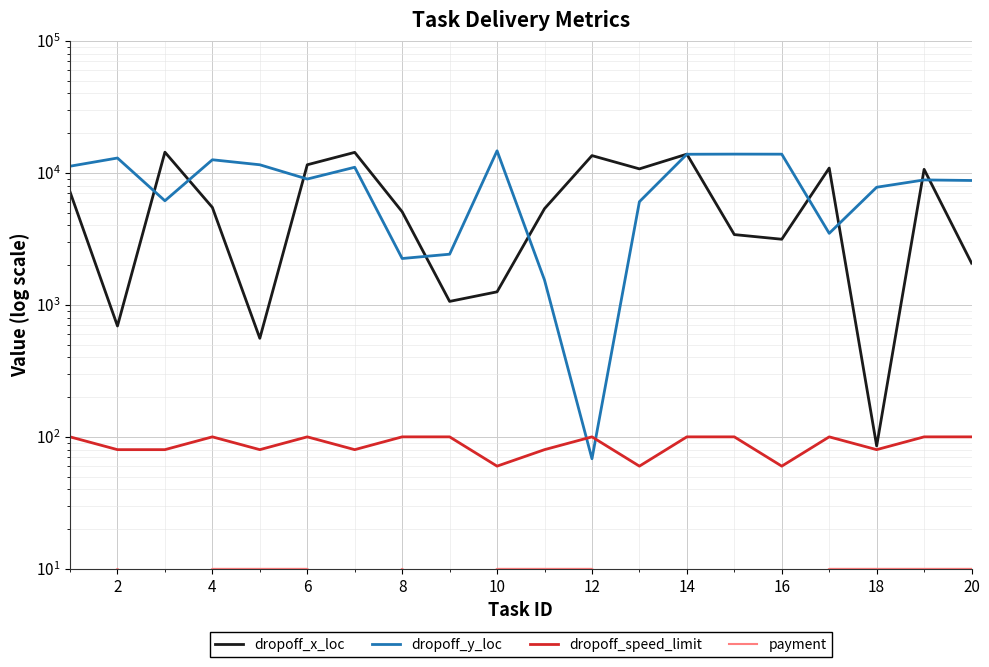

True or false: payment and dropoff_y_loc cross at least once.

False